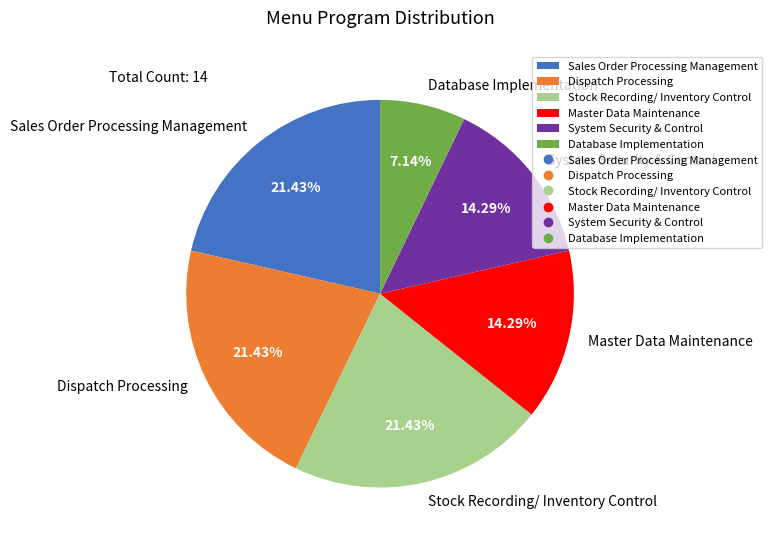

Which has a higher value, Database Implementation or Dispatch Processing?

Dispatch Processing